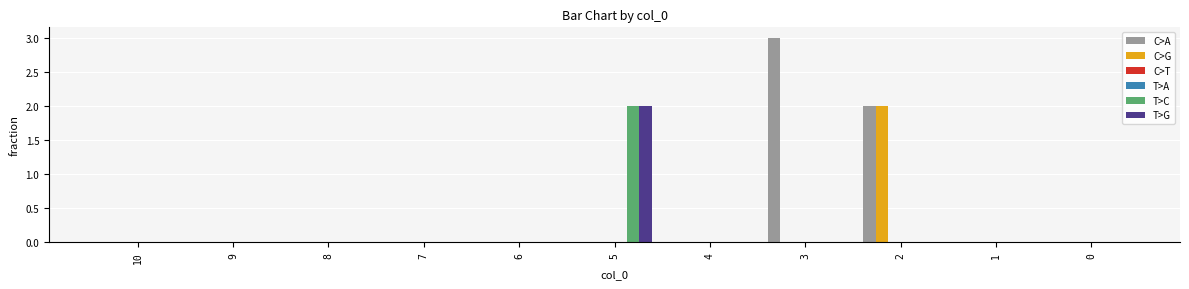

How many bars are there in each group?

6